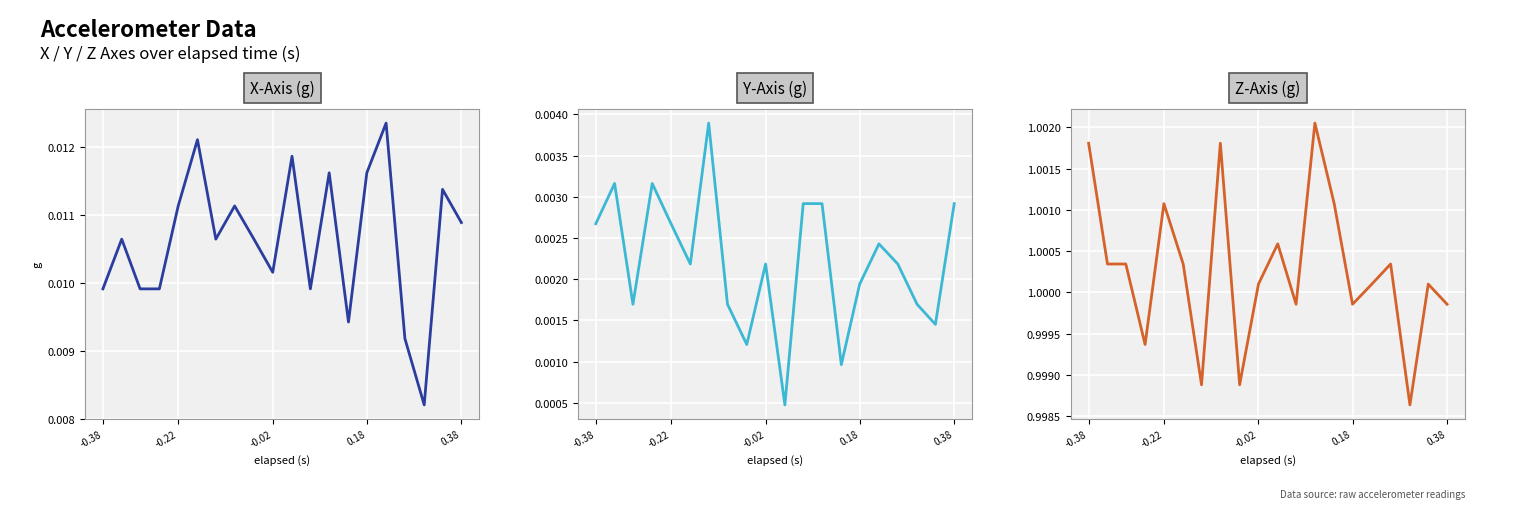

Count the number of categories in the chart.

20